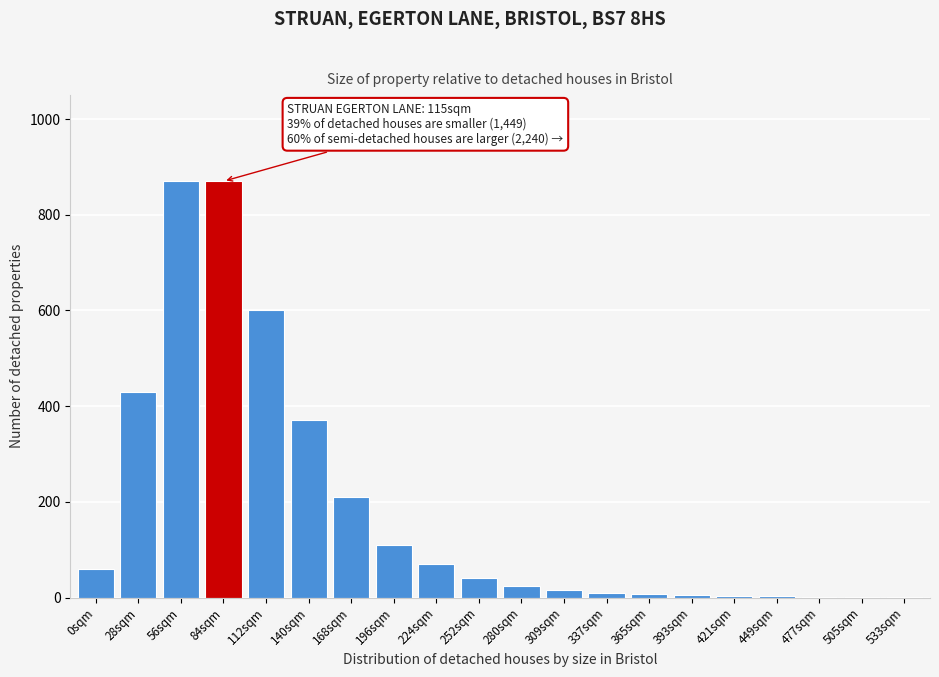

What is the change in value from 28sqm to 84sqm?

+440